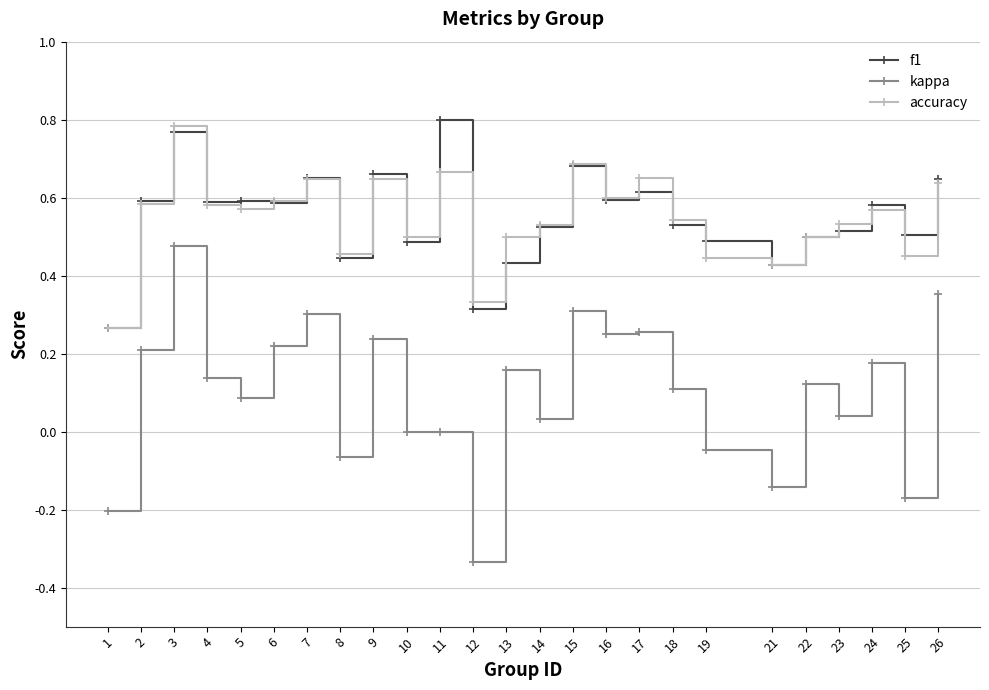

Is it true that f1 equals 0.3 at 12?

True